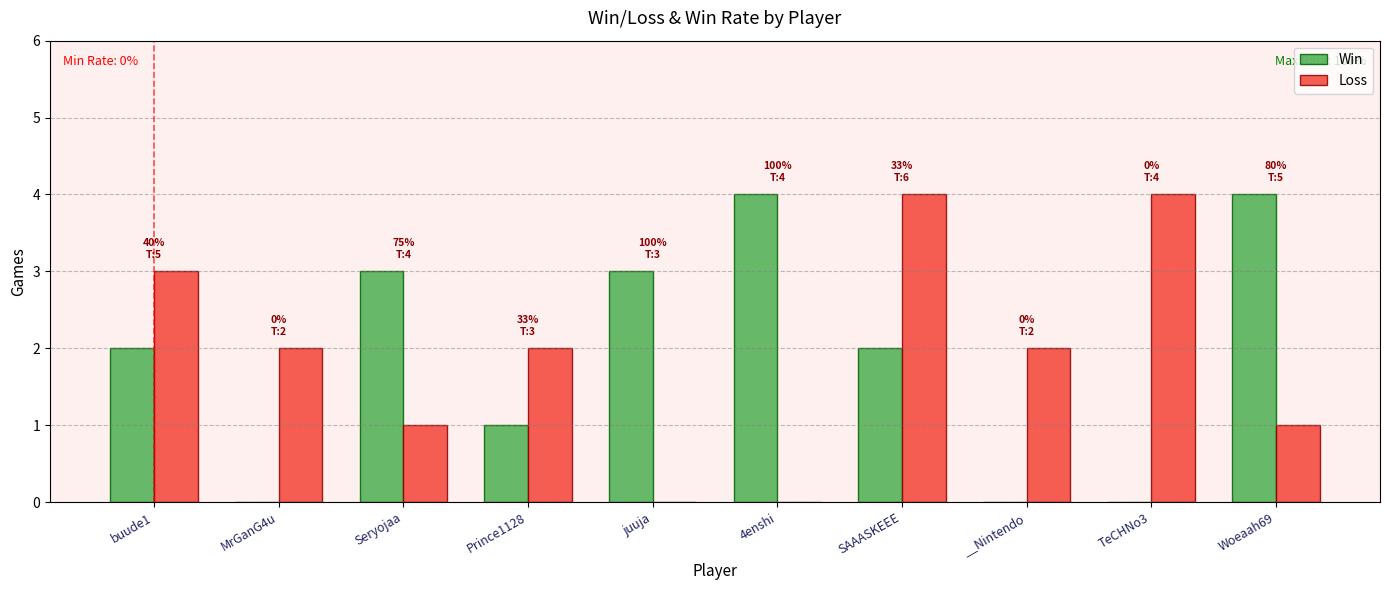

What is the sum of the Win values at __Nintendo and SAAASKEEE?

2